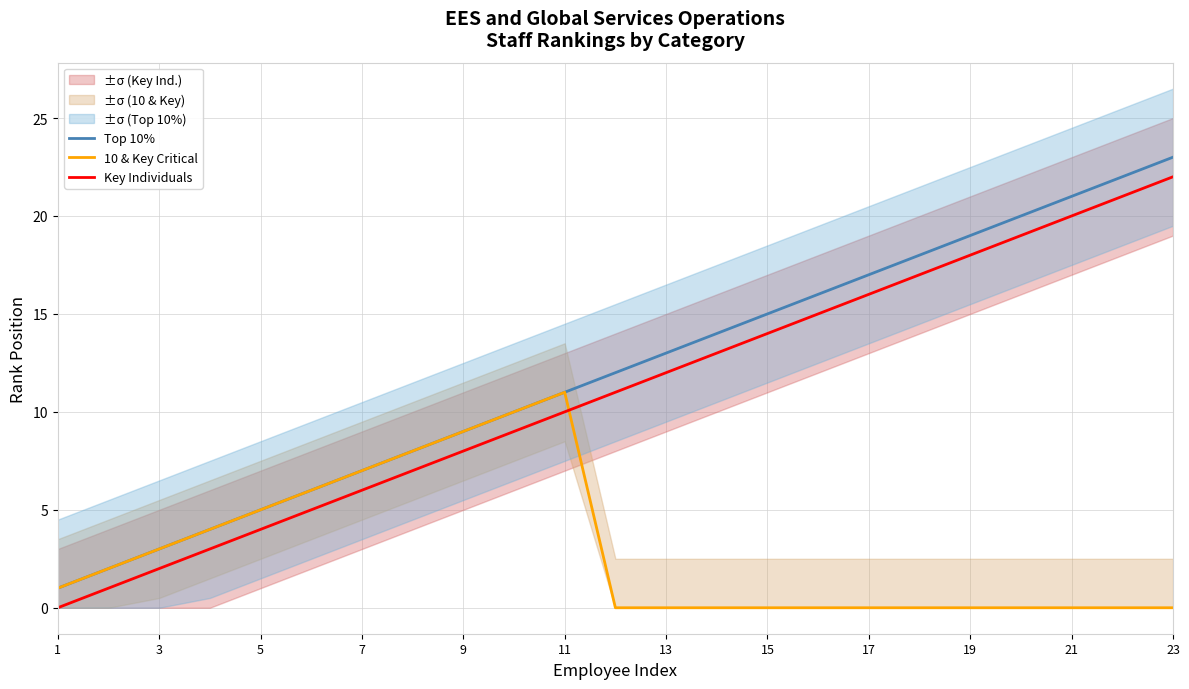

What are all the series names shown in the legend?

Top 10%, 10 & Key Critical, Key Individuals